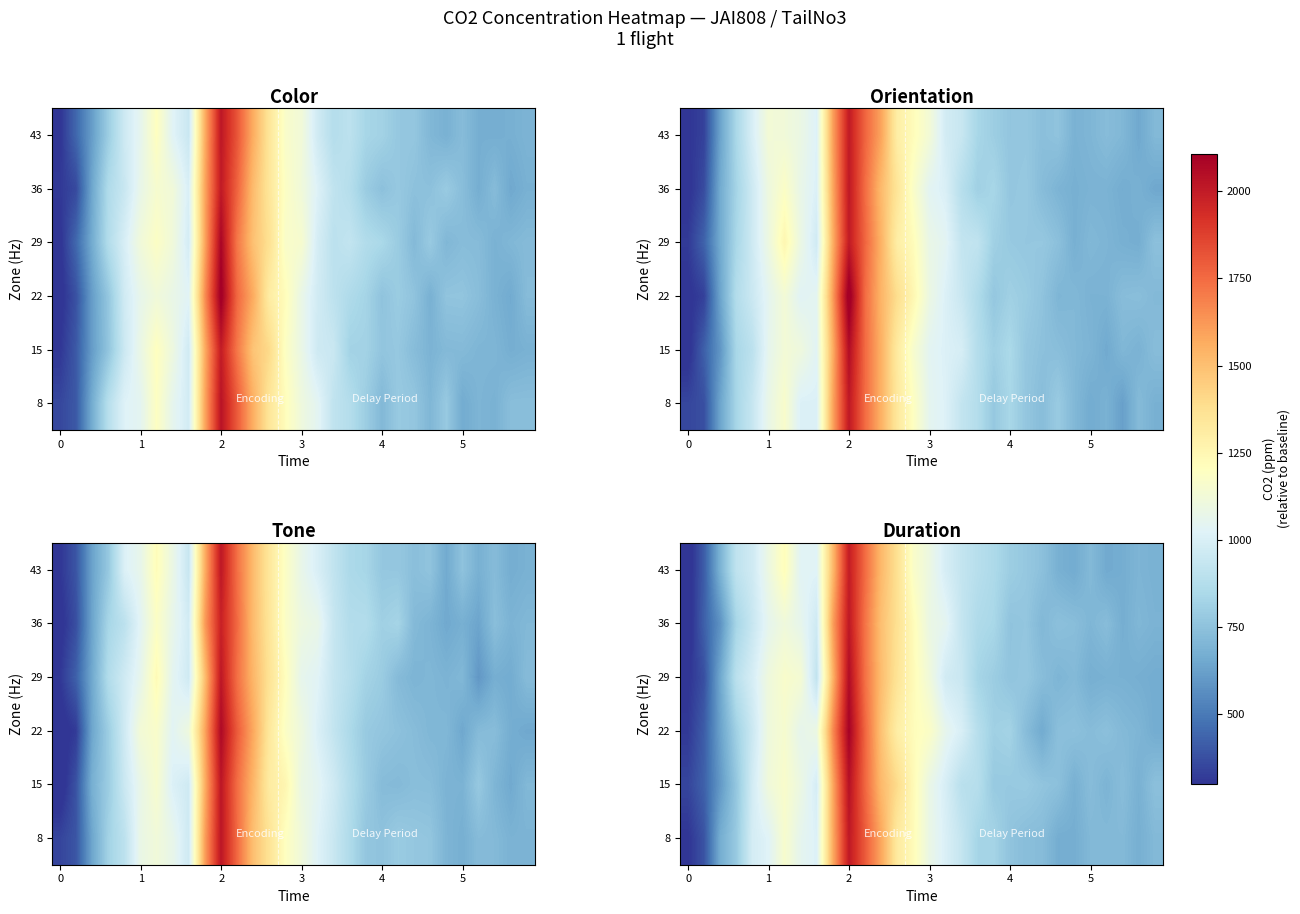

Reading left to right, extract all data points from this chart.

row_0: 0=298.4	1=387.7	2=668.8	3=782.0	4=985.8	5=1024.8	6=1158.4	7=1055.3	8=1013.4	9=1567.8	10=2011.4	11=1797.4	12=1580.1	13=1323.0	14=1225.2	15=1082.0	16=1003.9	17=930.9	18=828.6	19=825.1	20=757.0	21=733.1	22=728.6	23=666.7	24=669.3	25=710.7	26=715.3	27=715.5	28=674.6	29=713.2
row_1: 0=347.0	1=427.9	2=597.5	3=768.5	4=976.7	5=1114.7	6=1165.1	7=1092.1	8=988.1	9=1576.1	10=2040.0	11=1764.2	12=1520.5	13=1400.2	14=1233.3	15=1079.8	16=991.5	17=893.1	18=882.4	19=781.5	20=780.0	21=786.3	22=760.3	23=744.6	24=679.4	25=727.8	26=693.1	27=730.8	28=681.4	29=743.9
row_2: 0=312.5	1=414.9	2=627.1	3=809.0	4=953.4	5=1107.7	6=1152.7	7=1060.4	8=1092.3	9=1661.3	10=2099.8	11=1766.3	12=1491.2	13=1299.9	14=1219.4	15=1180.0	16=1060.6	17=1000.1	18=885.2	19=808.6	20=822.2	21=728.2	22=657.8	23=740.2	24=745.9	25=726.2	26=743.8	27=714.1	28=700.2	29=662.0
row_3: 0=296.1	1=376.3	2=647.2	3=897.5	4=990.4	5=1108.2	6=1164.5	7=1140.8	8=920.4	9=1540.8	10=2058.6	11=1734.1	12=1508.4	13=1359.3	14=1227.4	15=1116.3	16=973.7	17=946.2	18=830.9	19=796.0	20=759.4	21=773.0	22=732.1	23=698.1	24=715.0	25=673.4	26=681.3	27=681.0	28=671.8	29=662.6
row_4: 0=262.6	1=425.3	2=576.8	3=829.9	4=940.6	5=1056.2	6=1112.4	7=1062.7	8=964.1	9=1601.2	10=2014.1	11=1724.8	12=1497.1	13=1373.6	14=1223.0	15=1086.4	16=1049.9	17=932.3	18=859.1	19=839.8	20=757.0	21=766.9	22=709.4	23=744.6	24=733.7	25=701.6	26=729.4	27=669.9	28=705.8	29=689.8
row_5: 0=265.4	1=413.3	2=690.2	3=913.8	4=967.4	5=1091.8	6=1217.1	7=1032.1	8=1026.3	9=1519.6	10=1996.4	11=1750.8	12=1521.6	13=1373.9	14=1173.7	15=1092.9	16=989.6	17=929.2	18=886.4	19=852.3	20=799.7	21=775.5	22=745.0	23=680.6	24=660.1	25=715.8	26=655.6	27=667.4	28=696.3	29=682.9